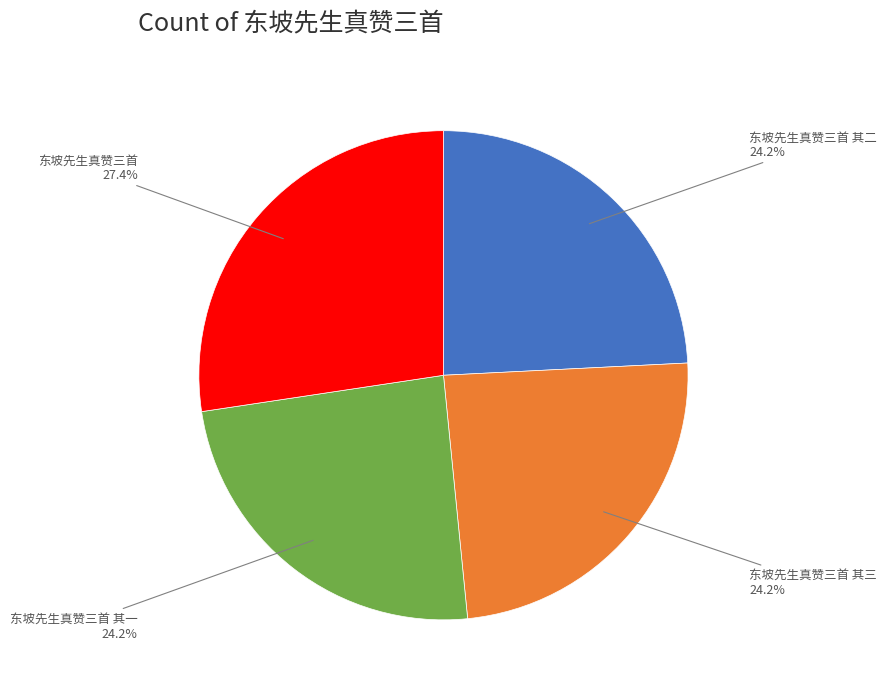

Does any single category account for the majority?

No